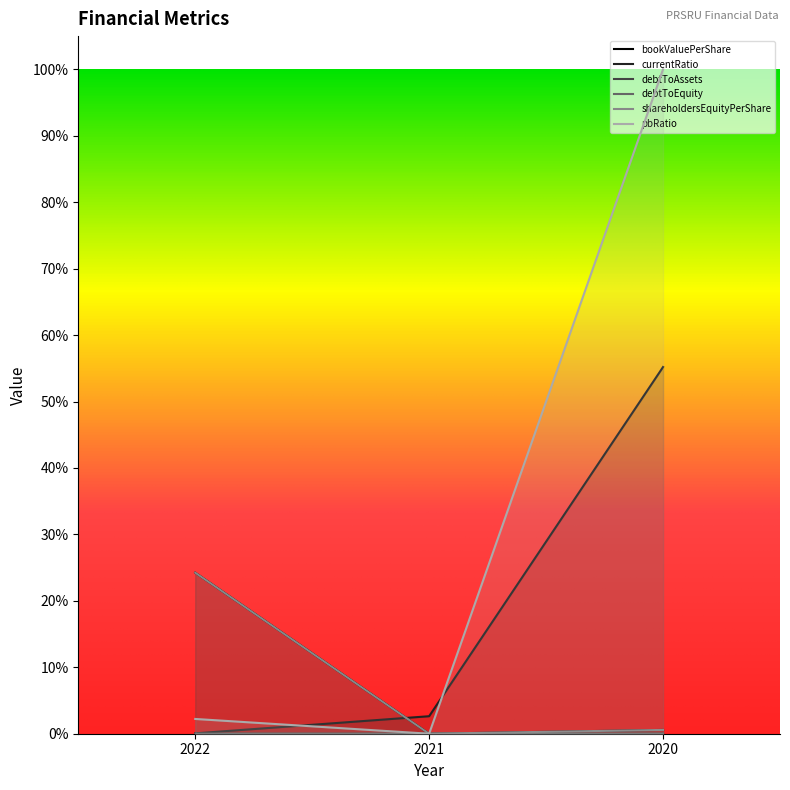

List the series in order of their peak value, highest first.

pbRatio, currentRatio, bookValuePerShare, shareholdersEquityPerShare, debtToEquity, debtToAssets